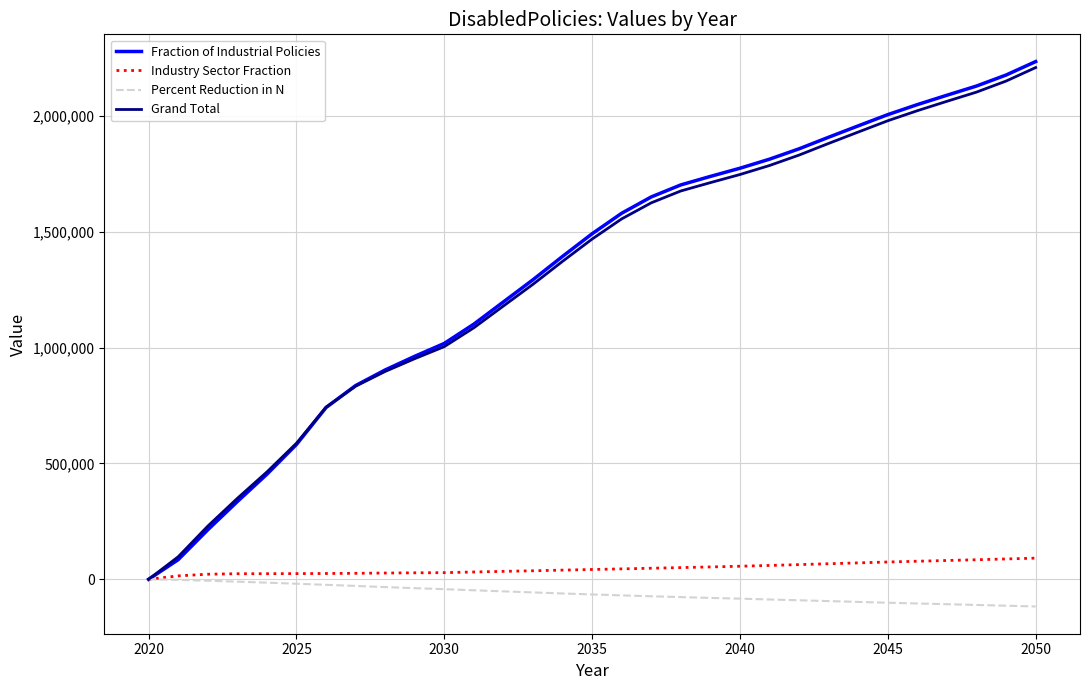

What are all the series names shown in the legend?

Fraction of Industrial Policies, Industry Sector Fraction, Percent Reduction in N, Grand Total